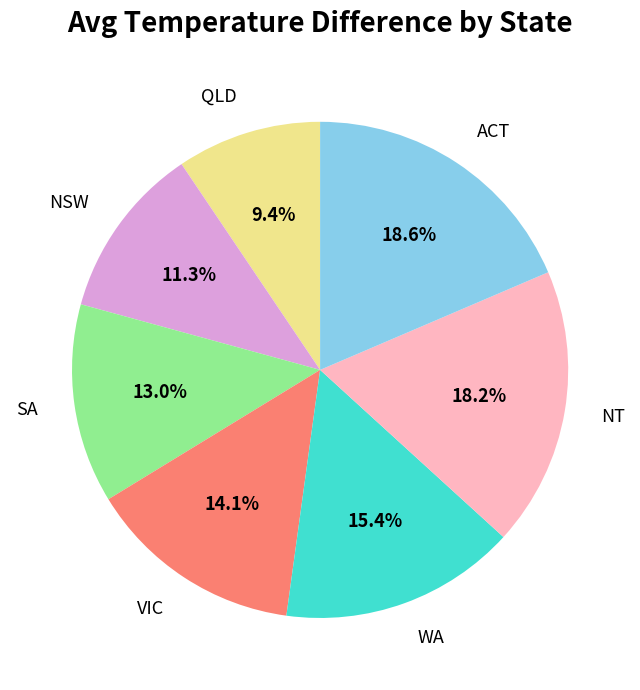

Is it true that NSW is 20% of the pie?

False